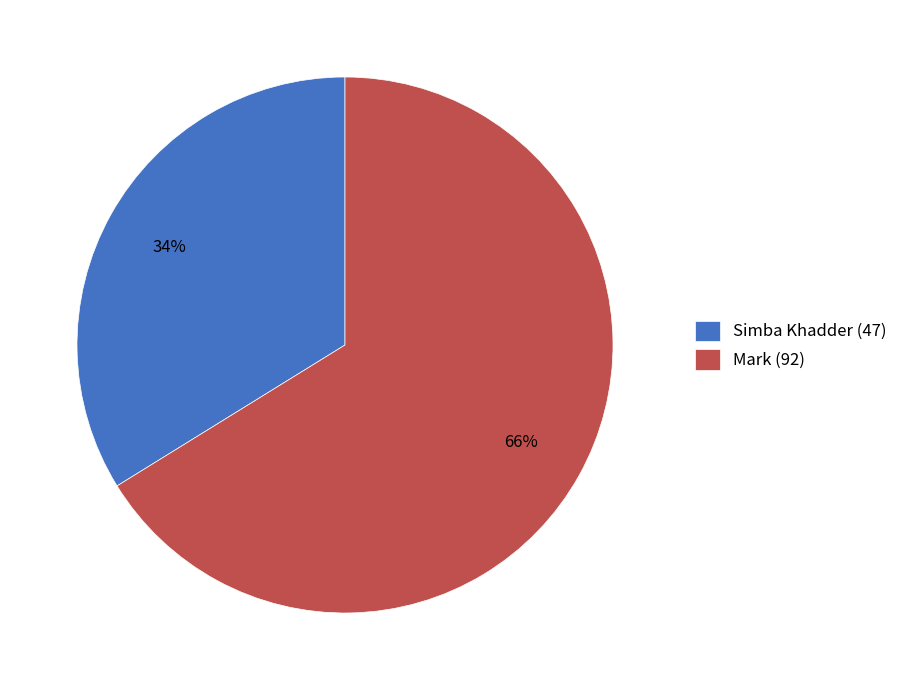

Which slice is the smallest?

Simba Khadder